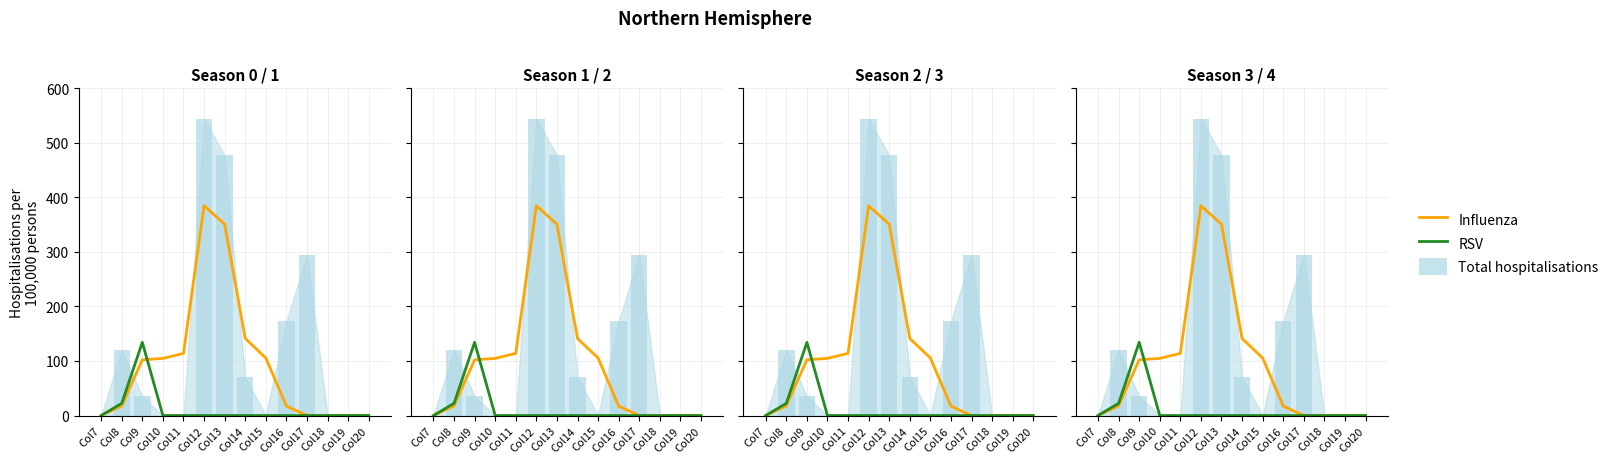

Where does the Influenza series first go above 102?

Col9